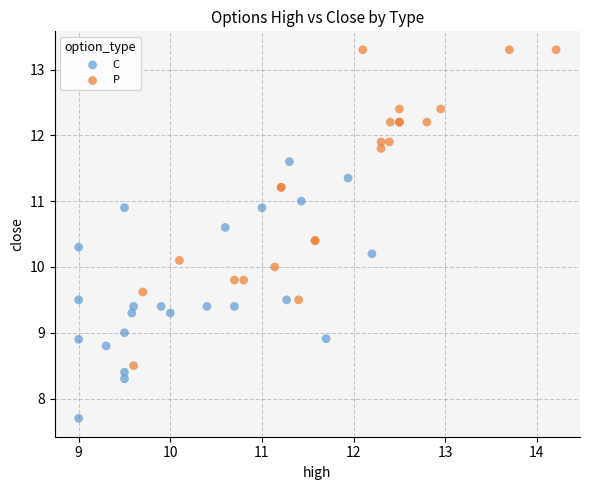

Which series contains the highest Y value?

P